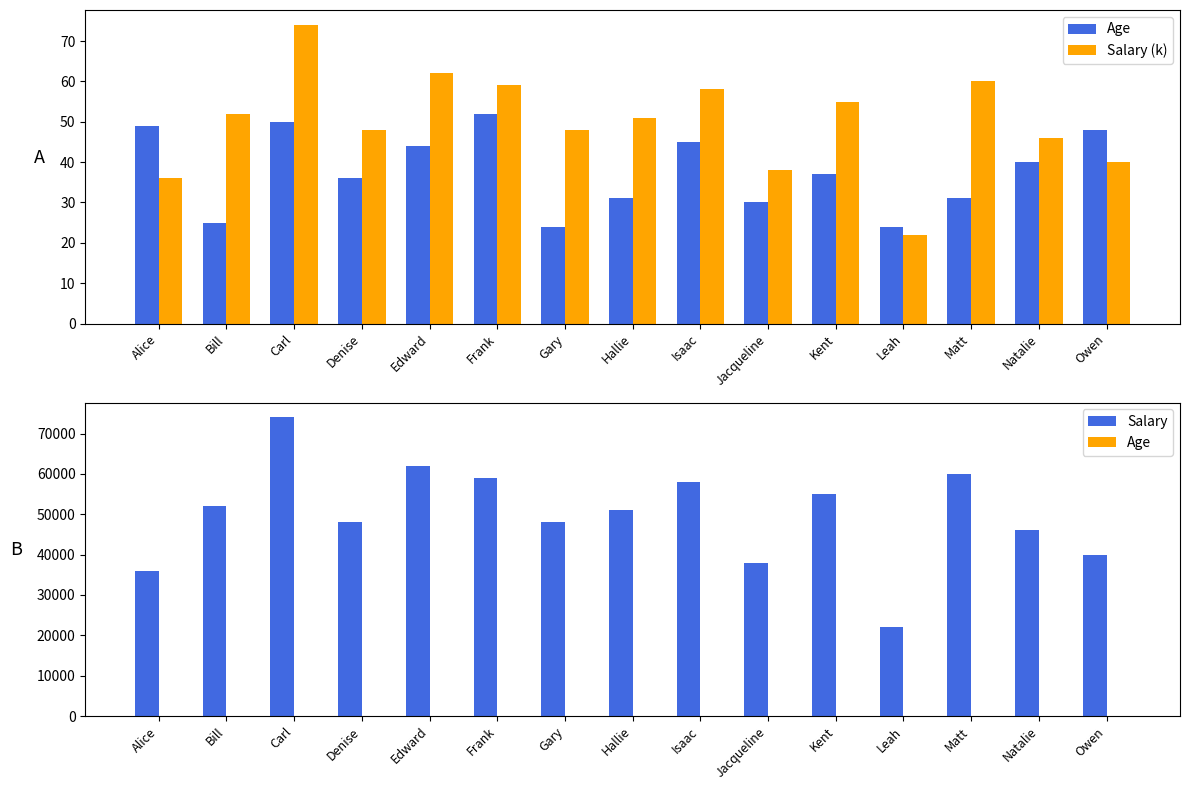

Rank the series at Carl from highest to lowest value.

Salary, Salary (k), Age